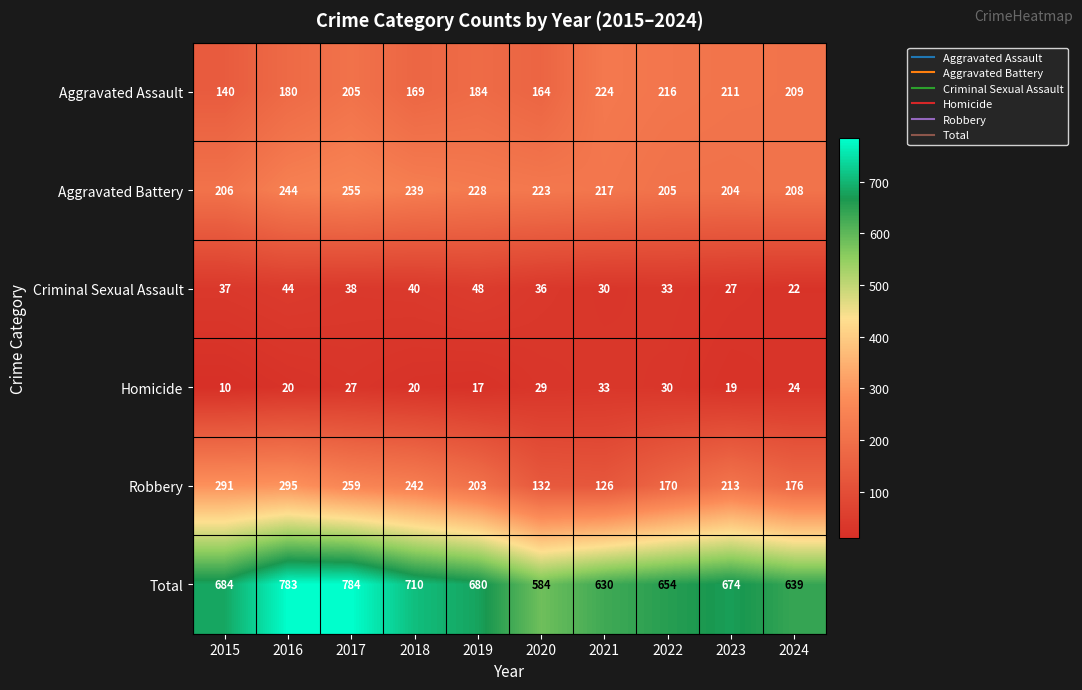

Which series has the largest range (max minus min)?

Total